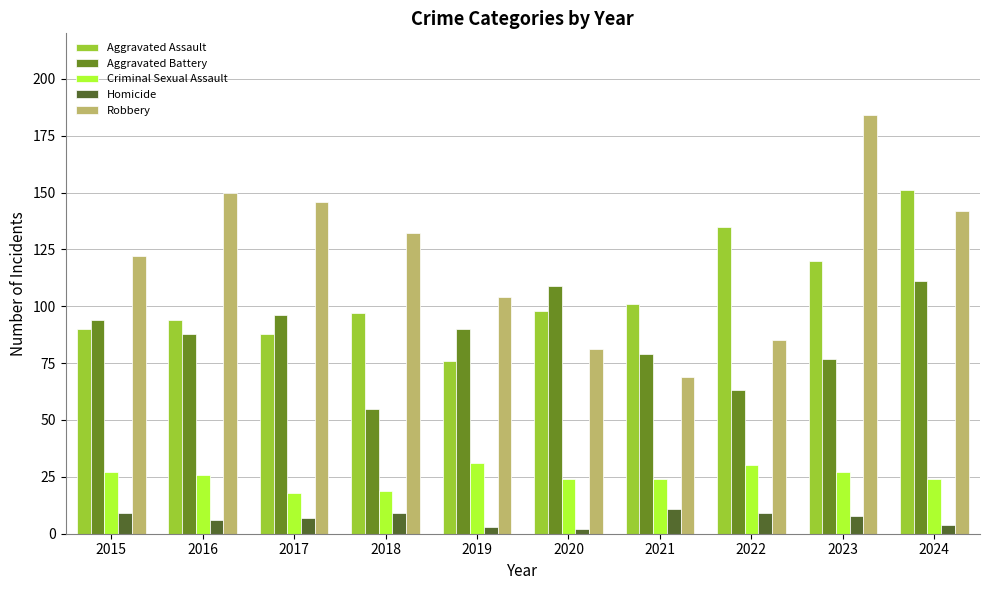

Between 2016 and 2021, which series saw the biggest shift?

Robbery